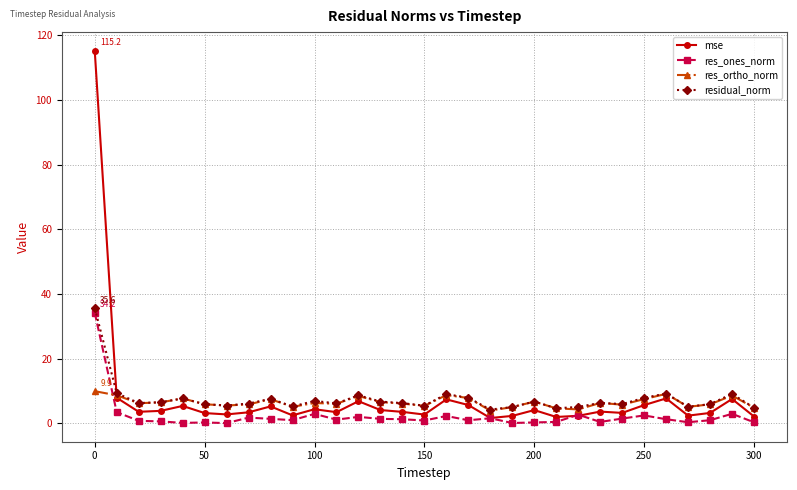

What is the value of the residual_norm point at the 14th from the left?

6.7